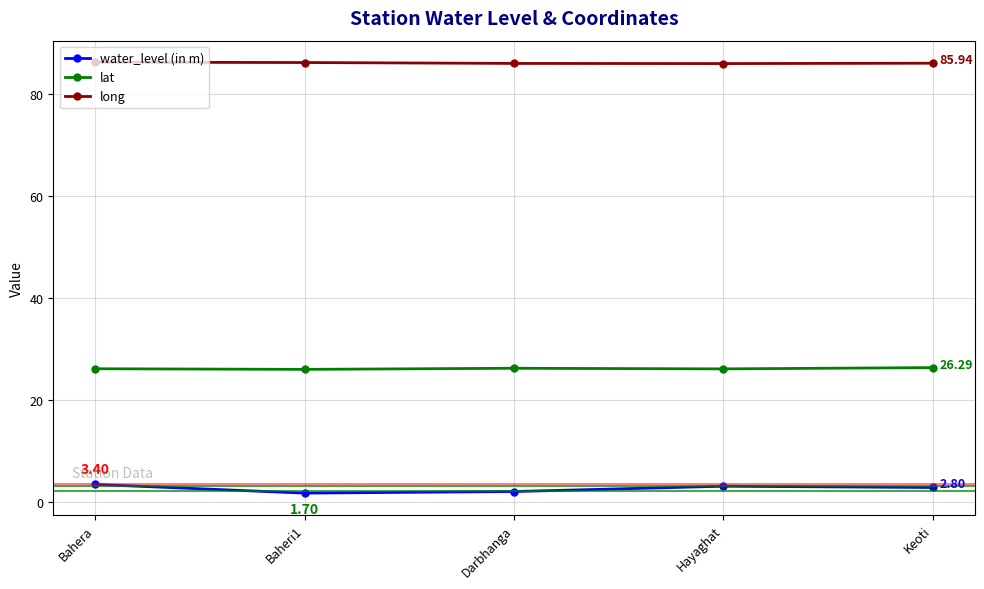

At Hayaghat, list the series in order from smallest to largest.

water_level (in m), lat, long